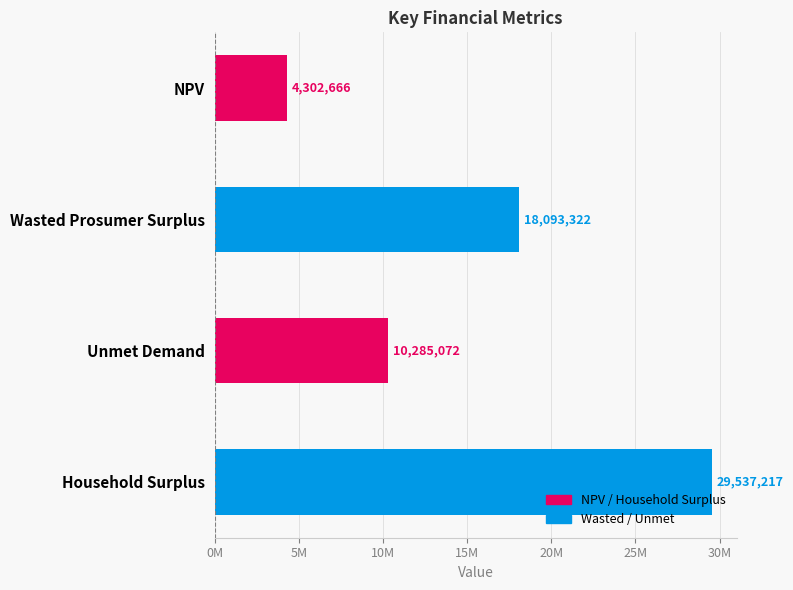

List the labels in order of value, smallest first.

NPV, Unmet Demand, Wasted Prosumer Surplus, Household Surplus